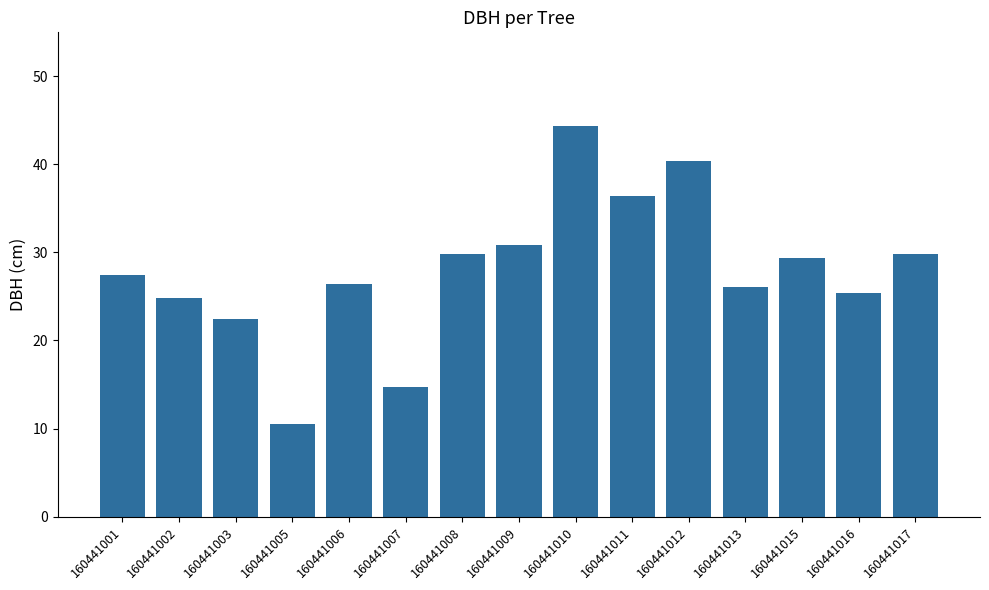

What is the smallest value displayed?

10.5